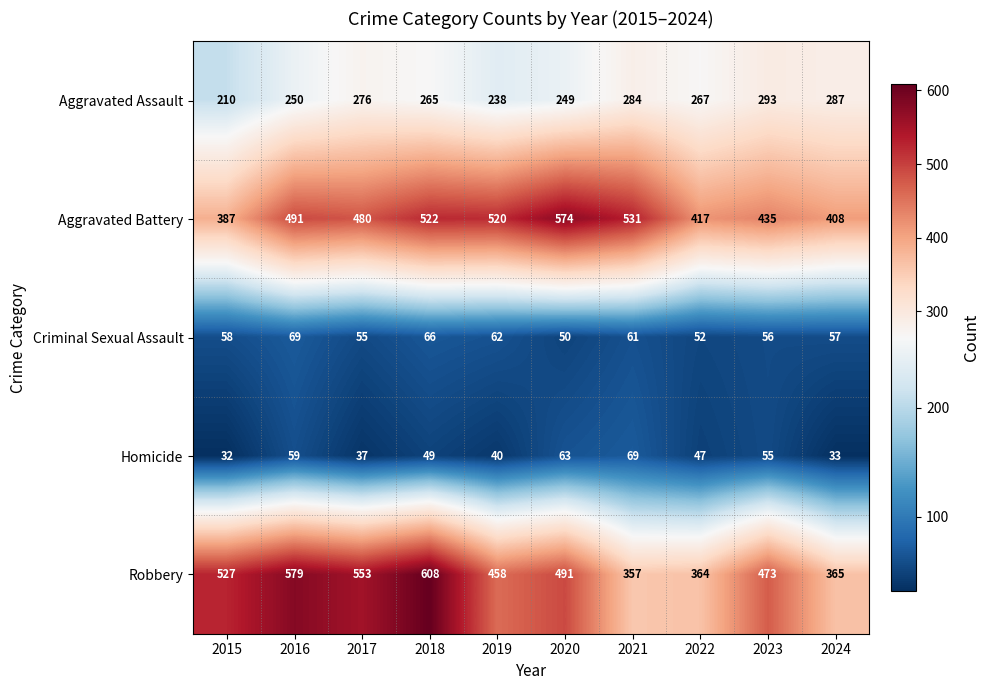

What is the spread (max minus min) of values at 2016?

520